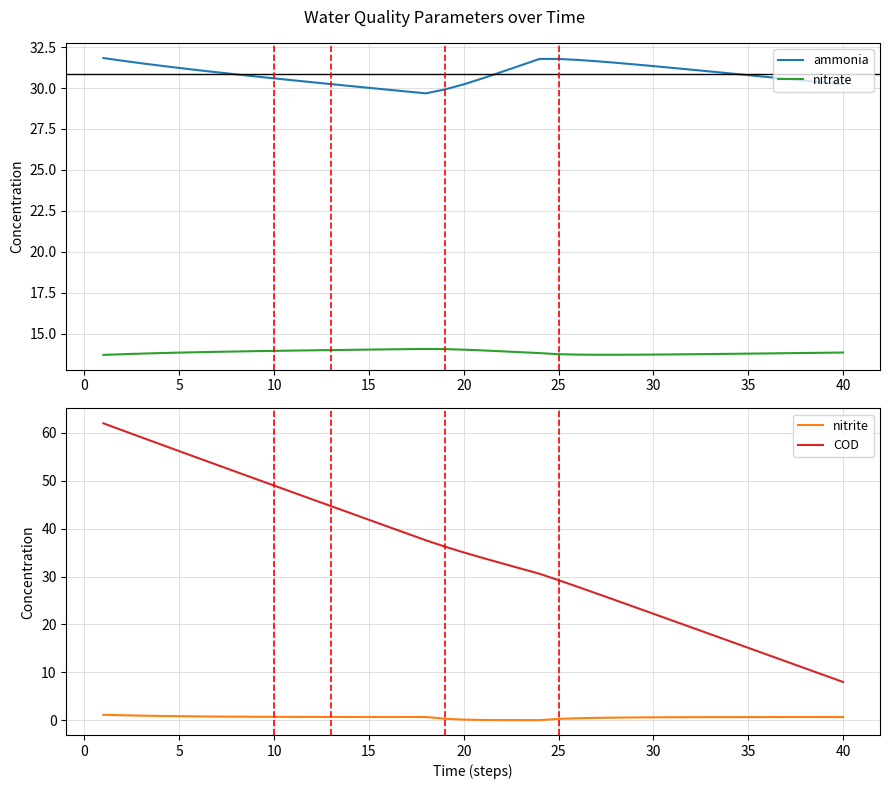

What is the lowest value of the ammonia series?

29.7